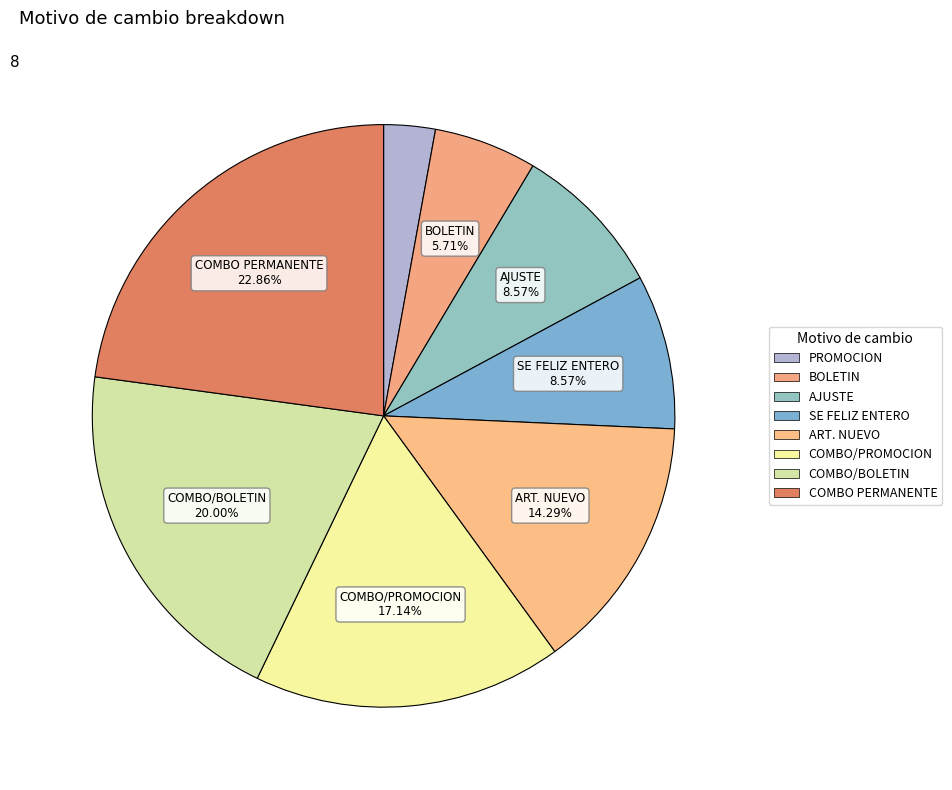

Count the number of slices in the pie.

8